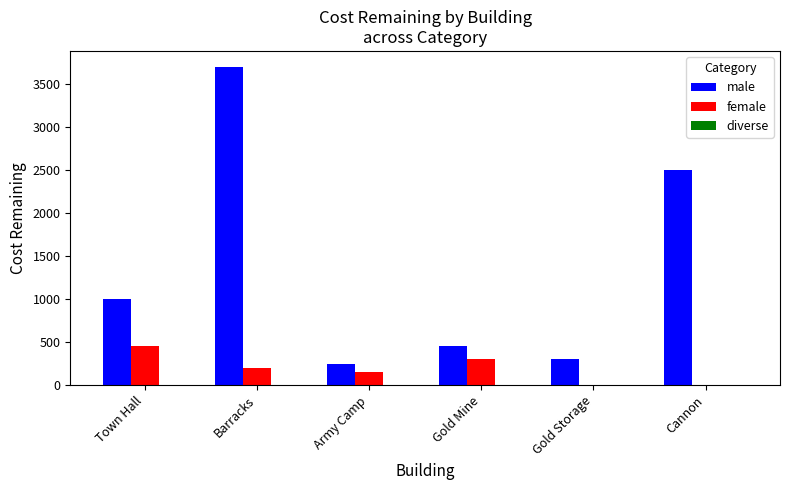

What is the total value across all series at Barracks?

3900